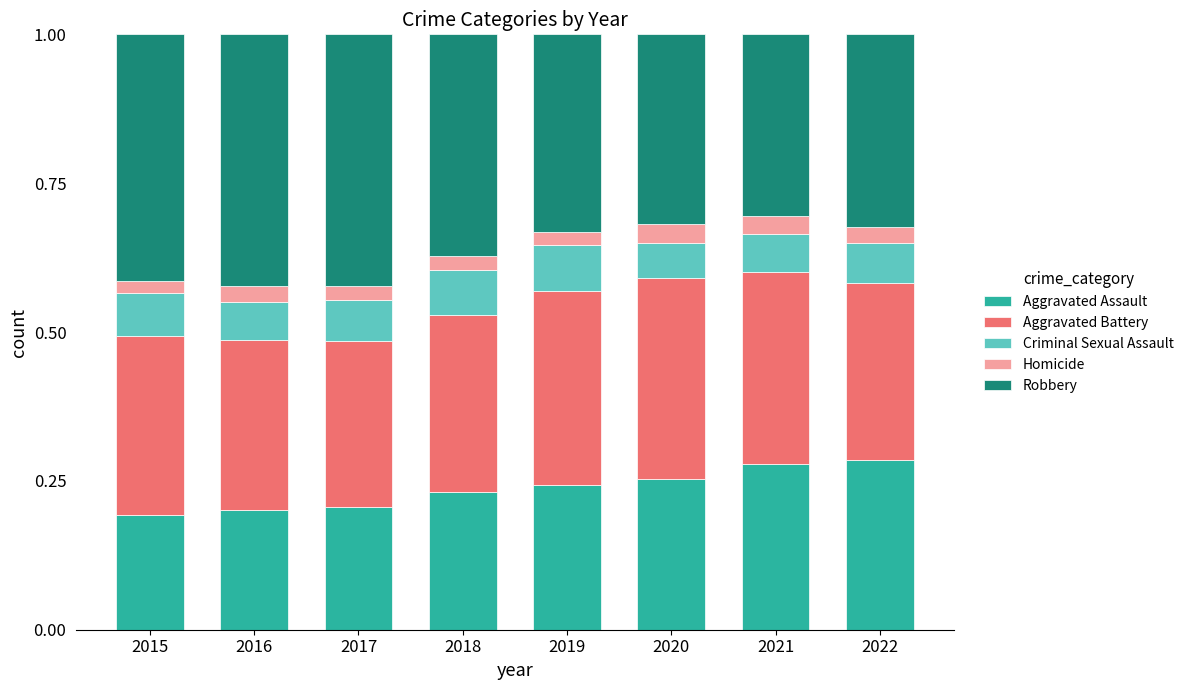

What is the total value across all series at 2015?

1.0